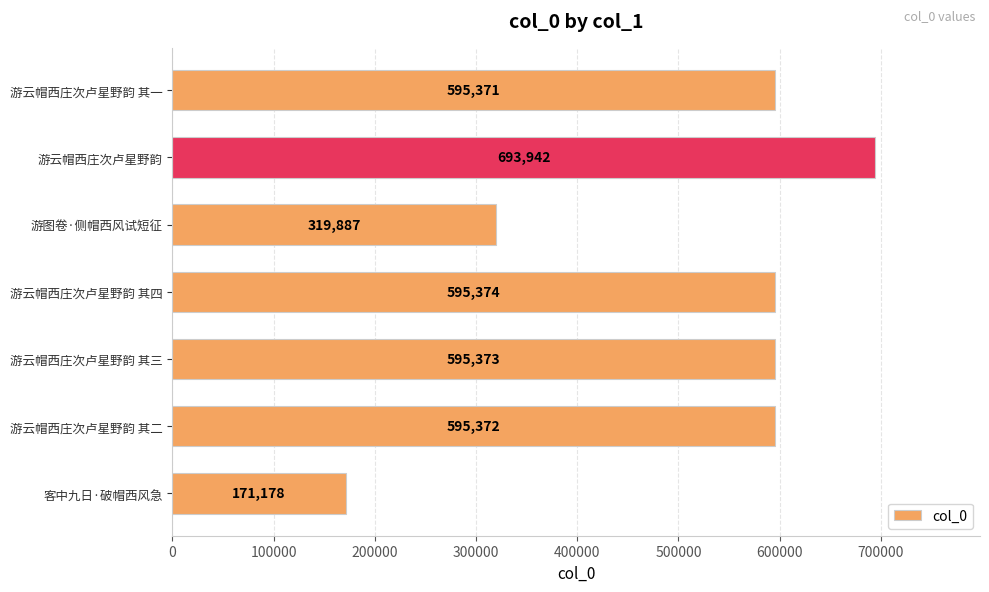

True or false: the data shows 595372 at 游云帽西庄次卢星野韵 其二.

True